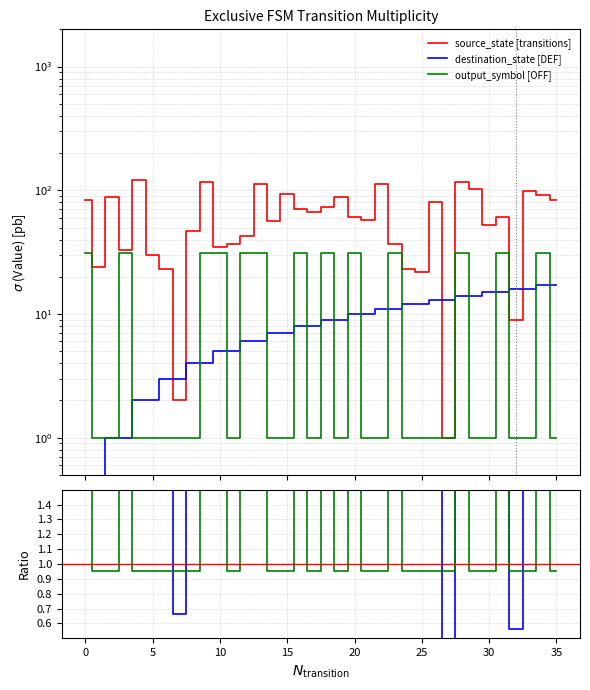

List the labels in order of output_symbol value, smallest first.

1, 2, 4, 5, 6, 7, 8, 11, 14, 15, 17, 19, 21, 22, 24, 25, 26, 27, 29, 30, 32, 33, 35, 0, 3, 9, 10, 12, 13, 16, 18, 20, 23, 28, 31, 34